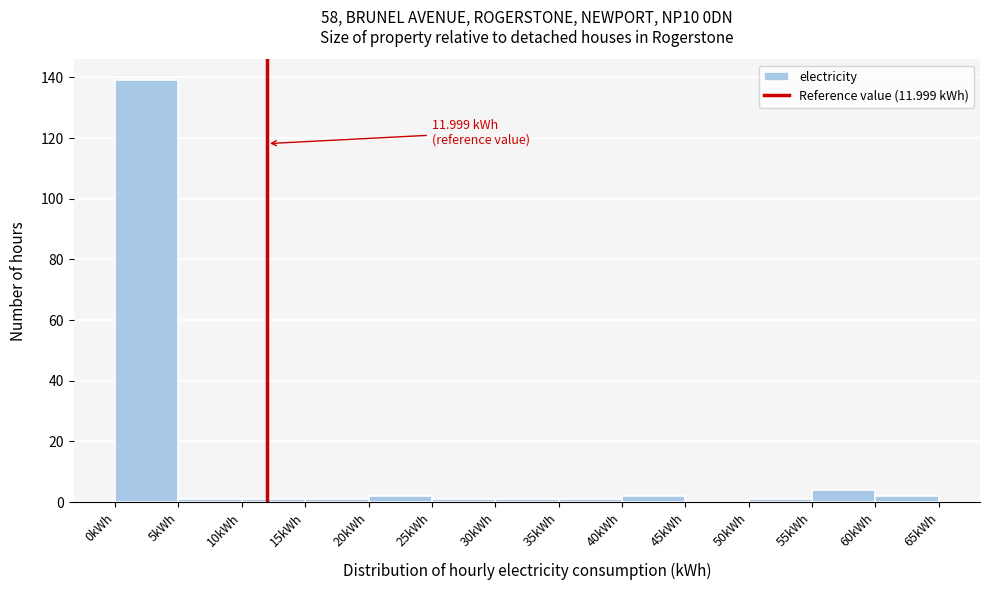

Over which range of the x-axis is the bar tallest?

0 to 5